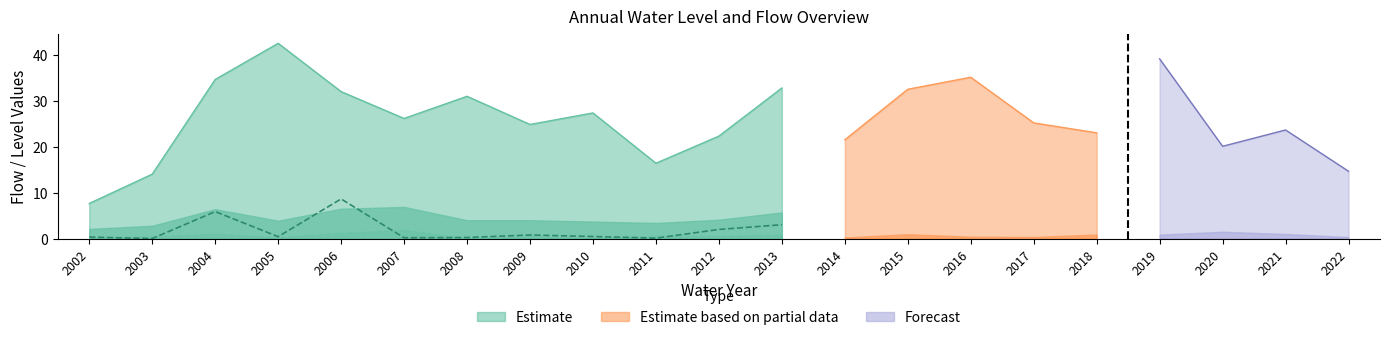

In ror_level, how many points are lower than both neighbors (excluding endpoints)?

4